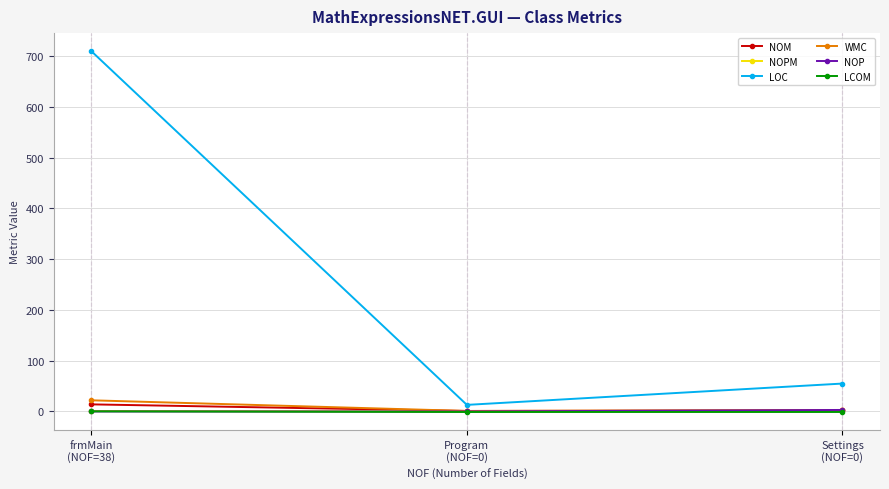

Count the number of data series in this chart.

6